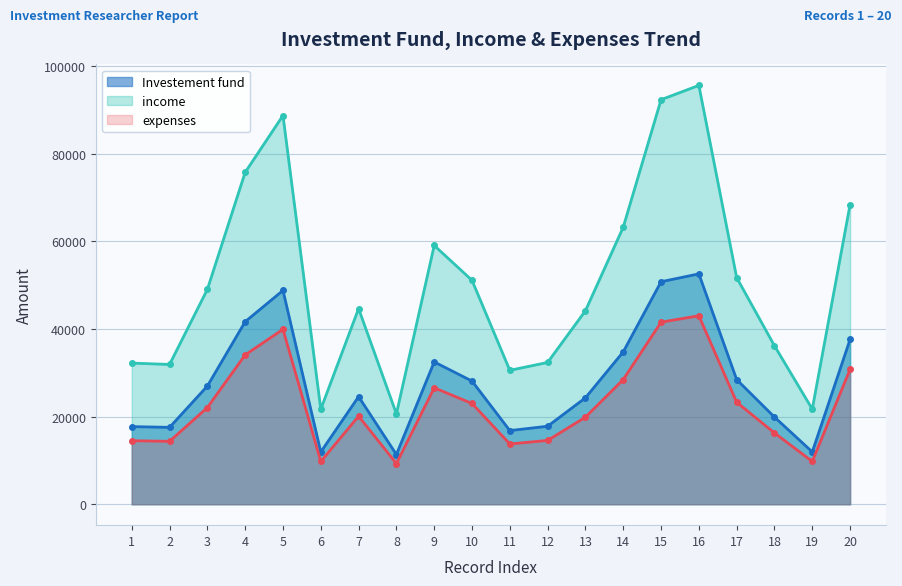

Read the expenses value at 18.

16282.8